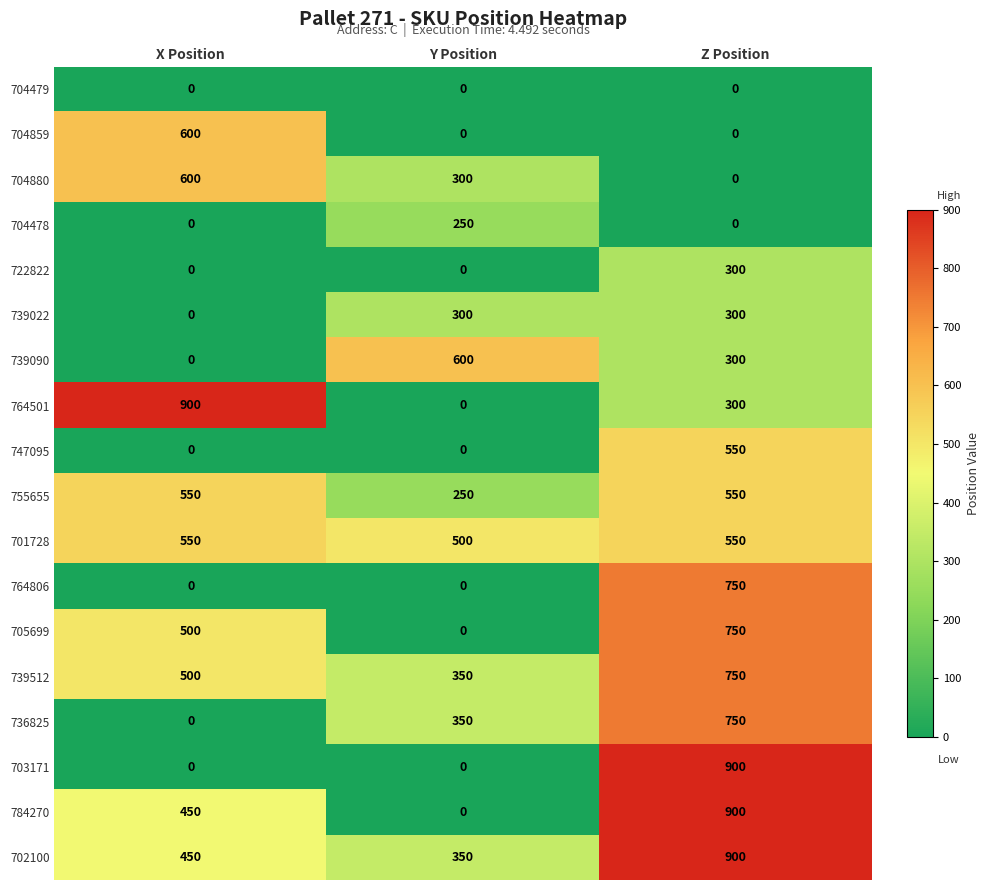

Count the 739022 values in the range 0 to 300.

3